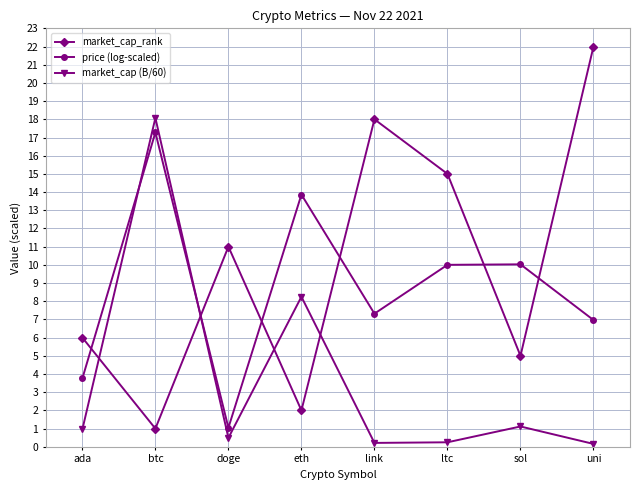

What is the spread (max minus min) of values at ltc?

14.8